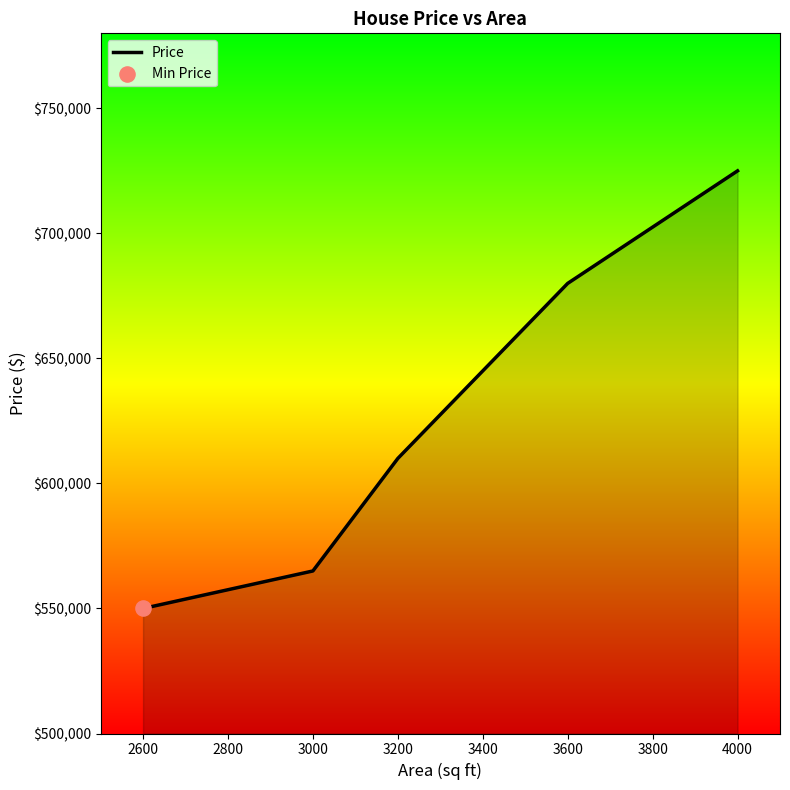

Which has a higher value, 4000 or 3600?

4000